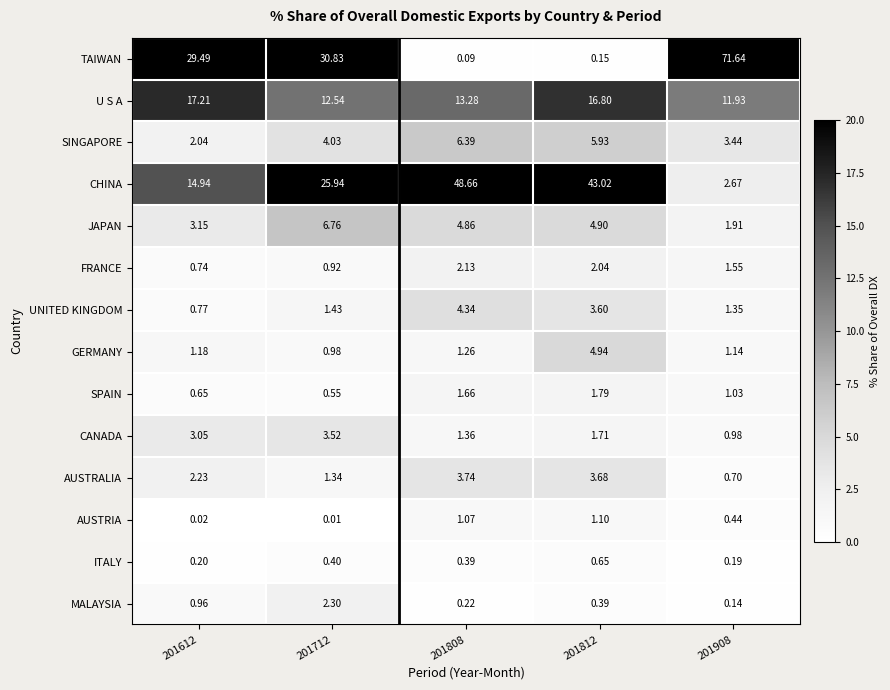

Between 201712 and 201812, which series saw the biggest shift?

TAIWAN